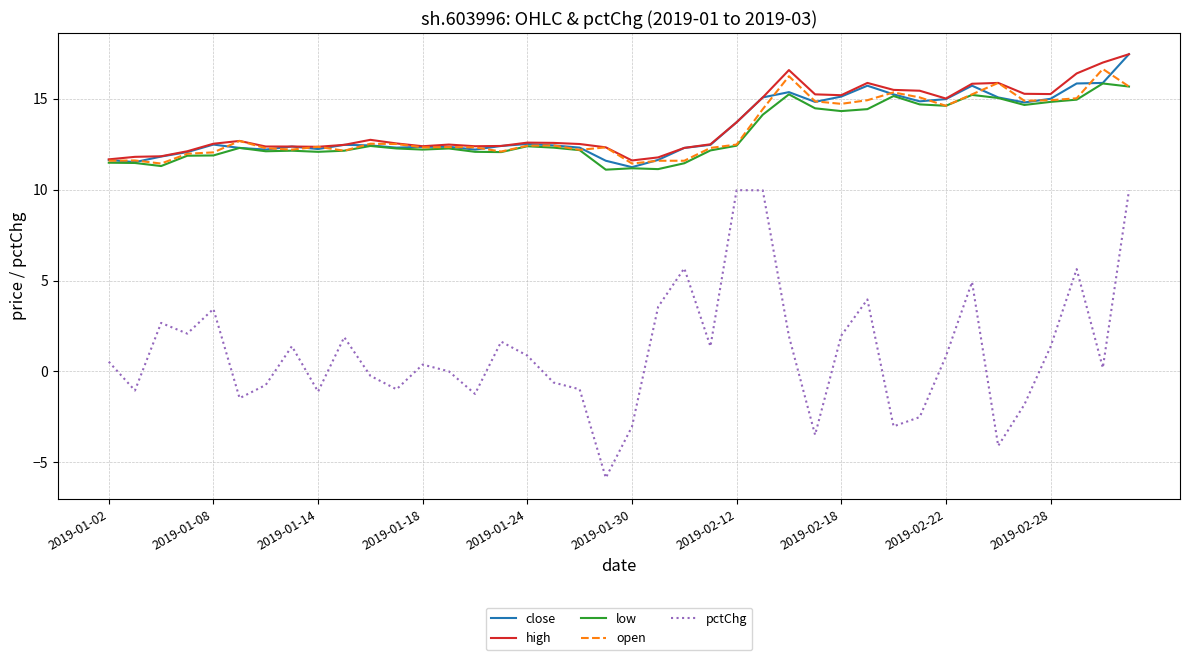

What is the highest value of the low series?

15.8